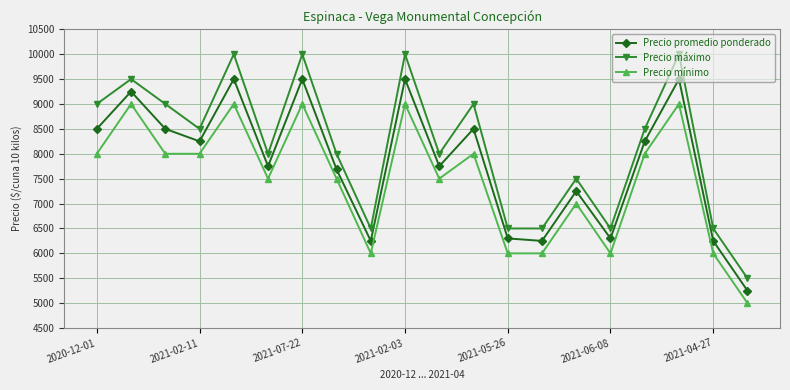

What is the smallest value displayed?

5000